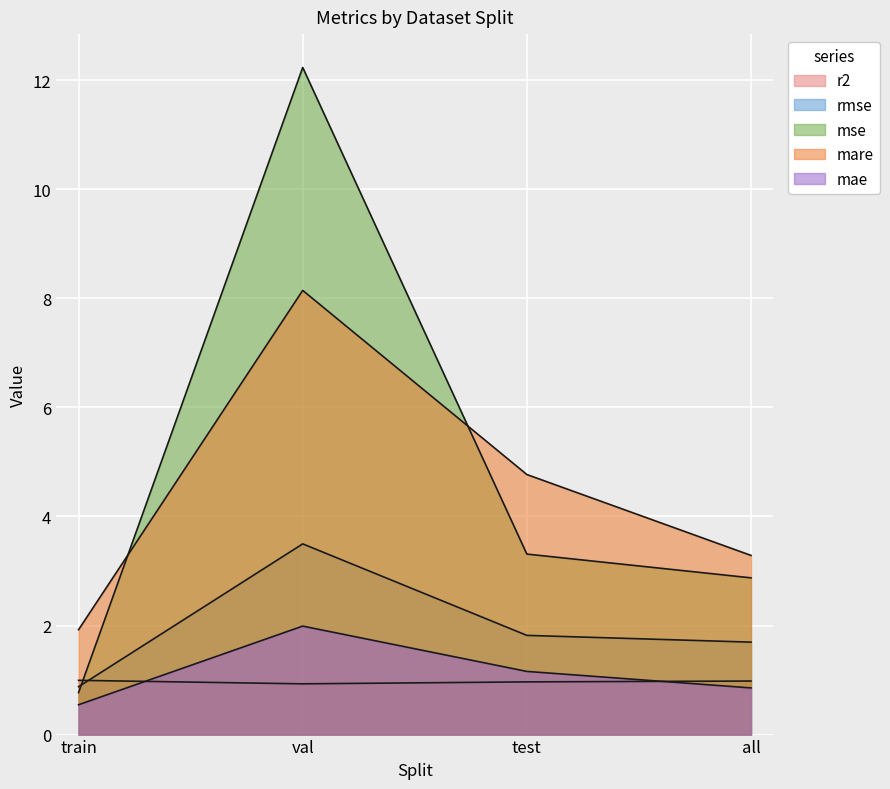

Is it true that mse equals 12.2 at val?

True